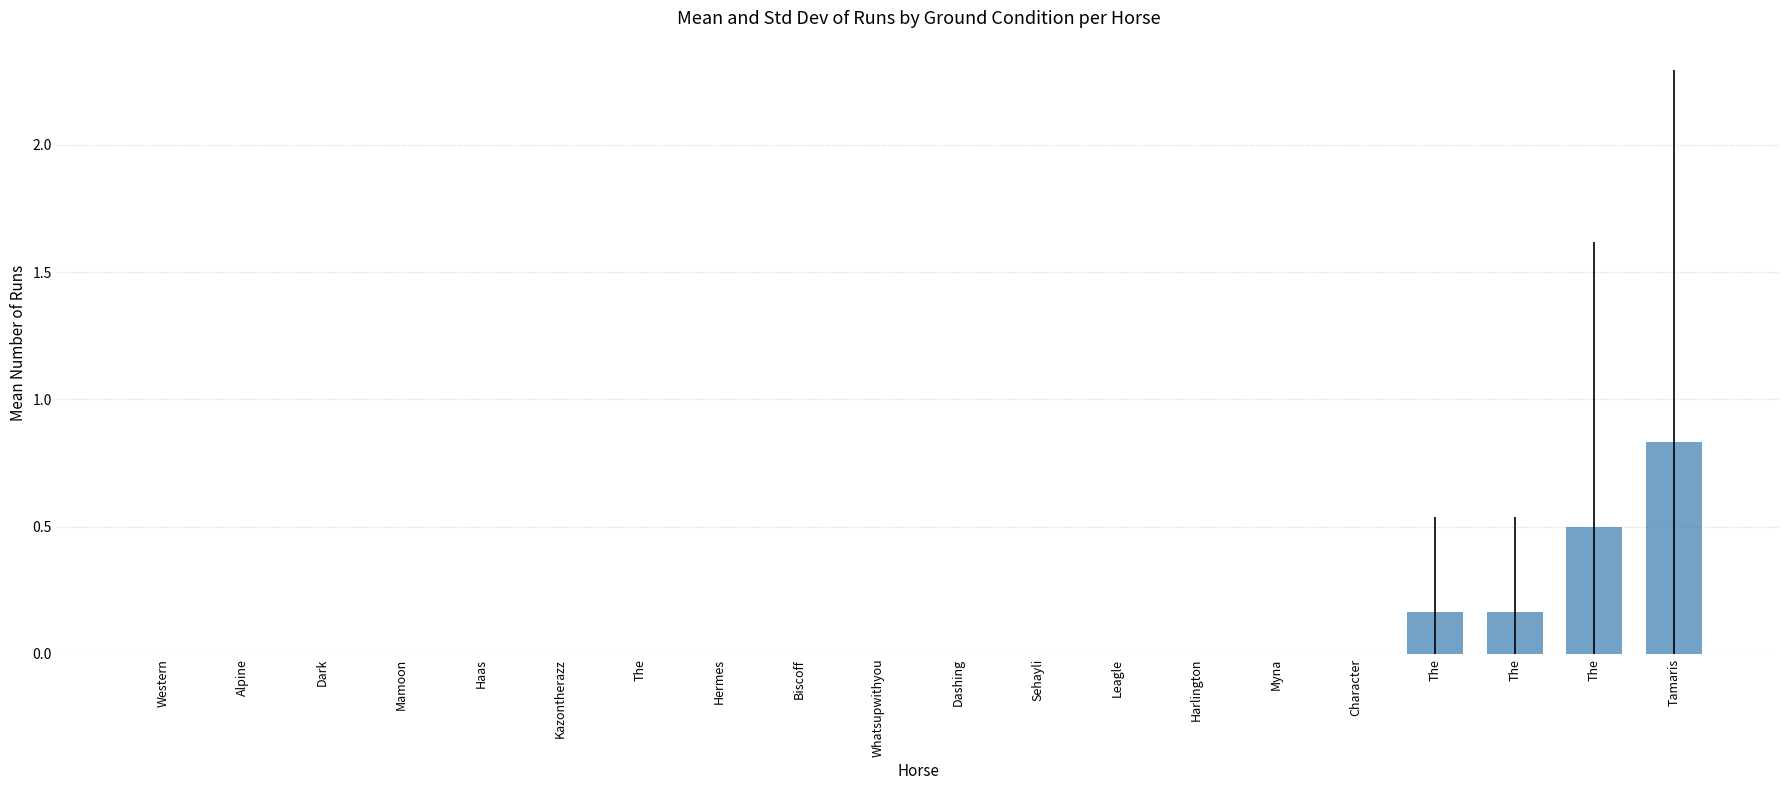

What is the change in value from Alpine to Tamaris?

+0.8